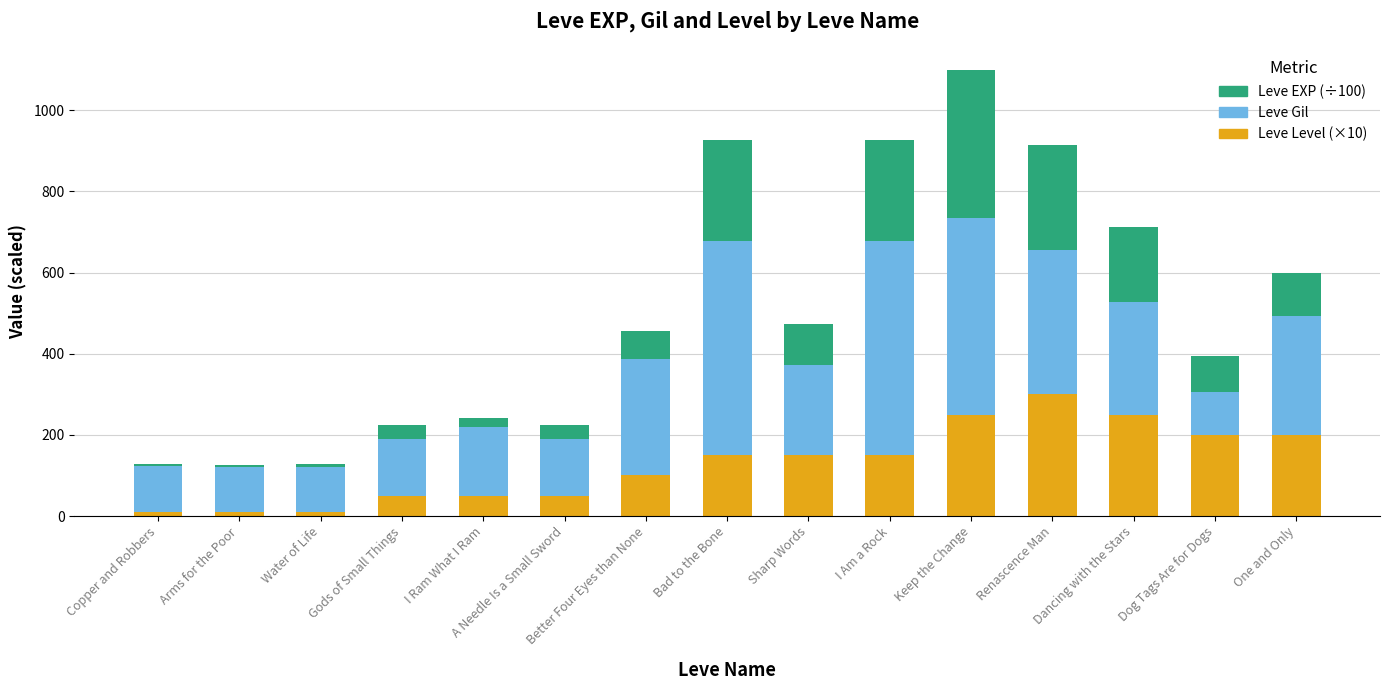

Is it true that Leve Level (×10) equals 250.0 at Dancing with the Stars?

True